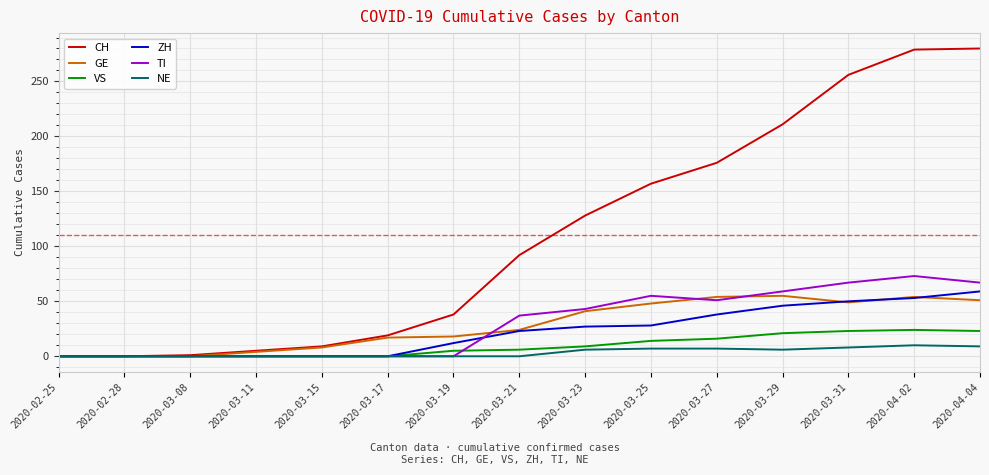

What is the sum of all VS values?

141